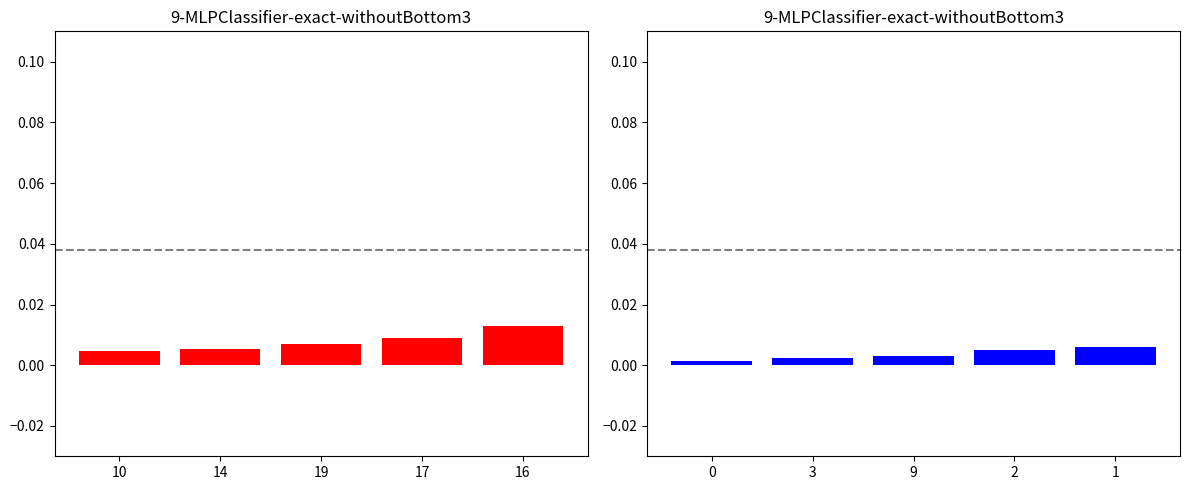

What is the label of the 3rd bar from the right?

19